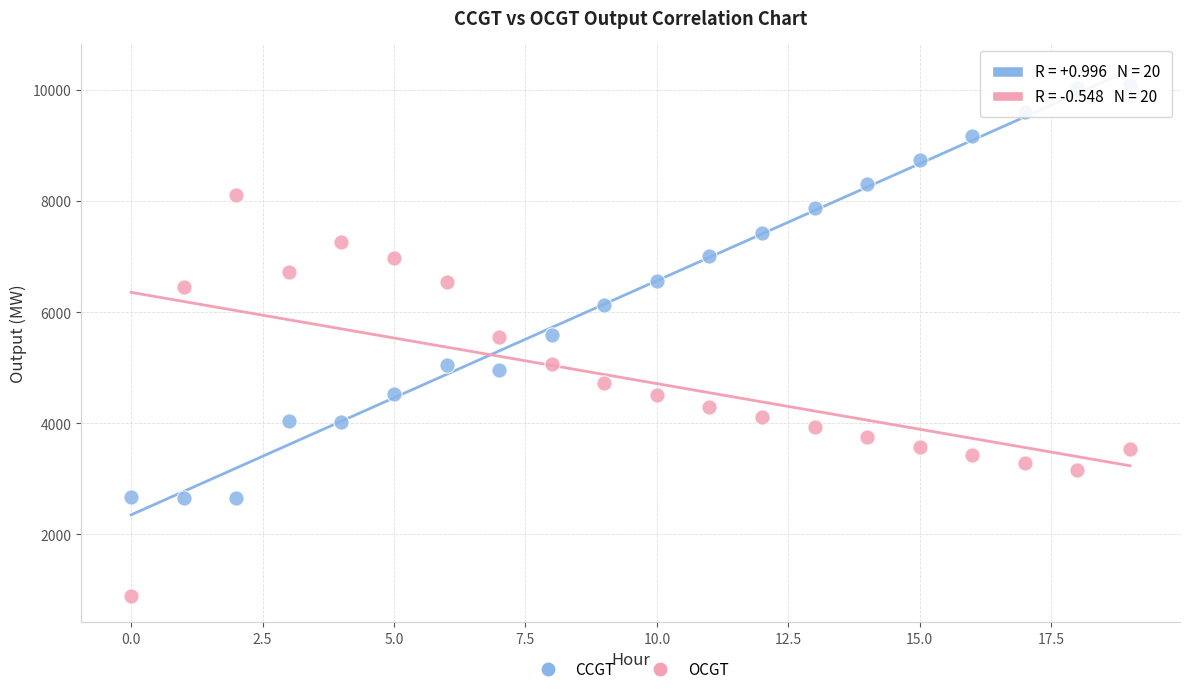

Across all data points, what is the range of Y values (max minus min)?

9207